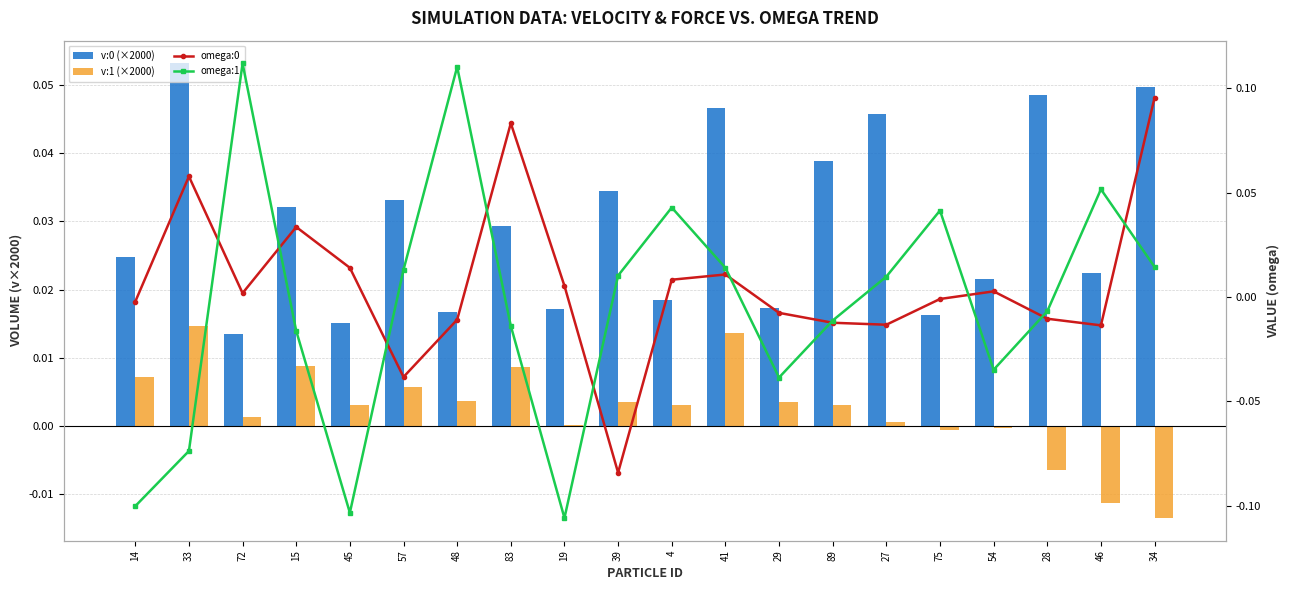

How many values in the omega:1 series are below 0?

10